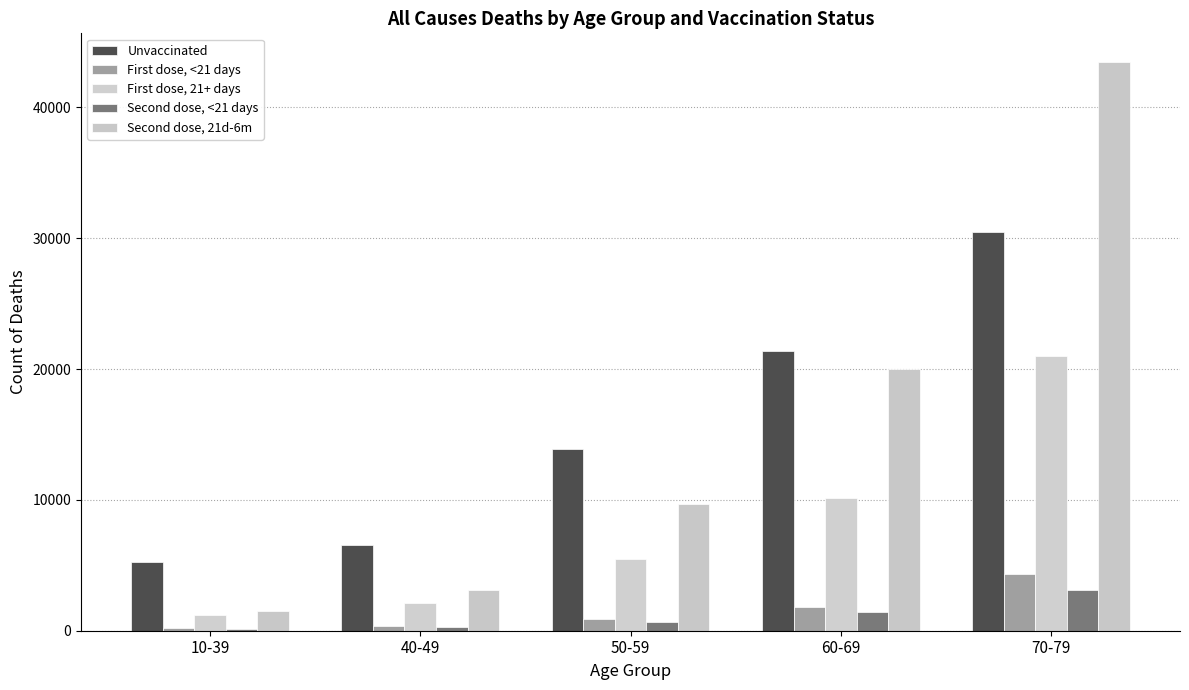

Is the value of Second dose, 21d-6m at 40-49 greater than the value of First dose, <21 days at 50-59?

Yes